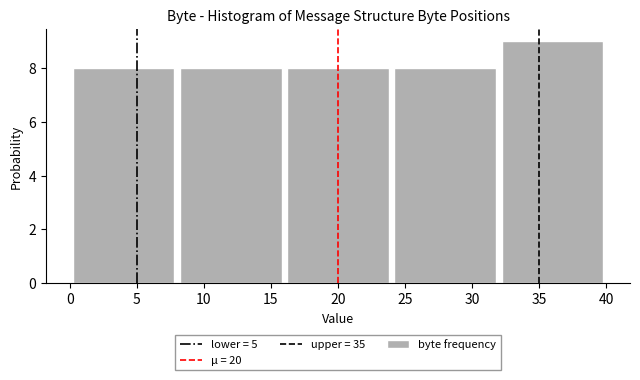

Reading left to right, list every bar in this chart as the range it spans on the x-axis followed by its height. The values are not printed on the chart, so give them approximately, as read against the axis.

0 to 8: 8
8 to 16: 8
16 to 24: 8
24 to 32: 8
32 to 40: 9